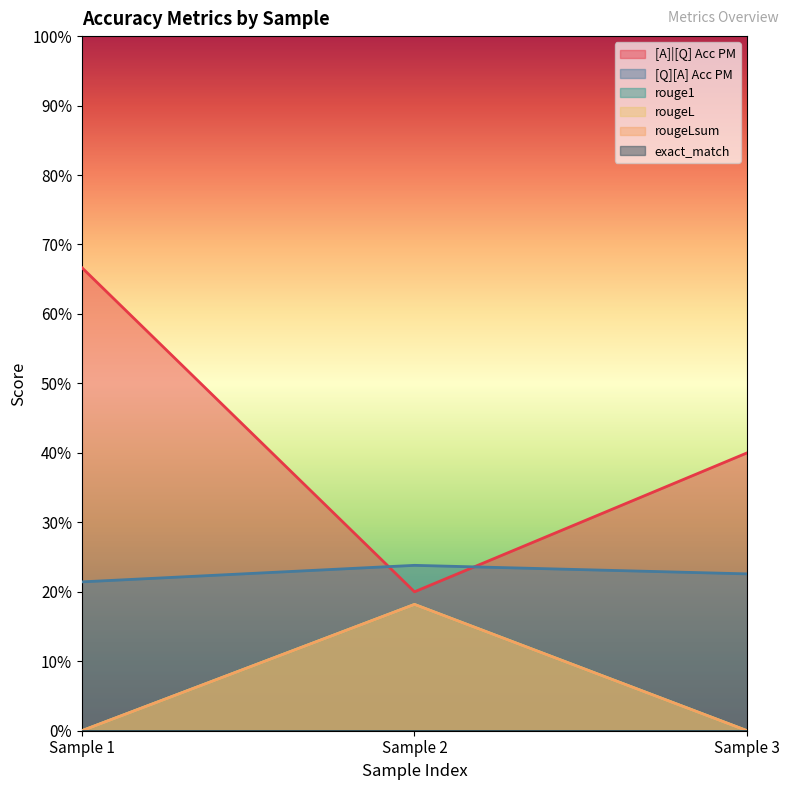

At 0, list the series in order from largest to smallest.

[A]|[Q] Acc PM, [Q][A] Acc PM, rouge1, rougeL, rougeLsum